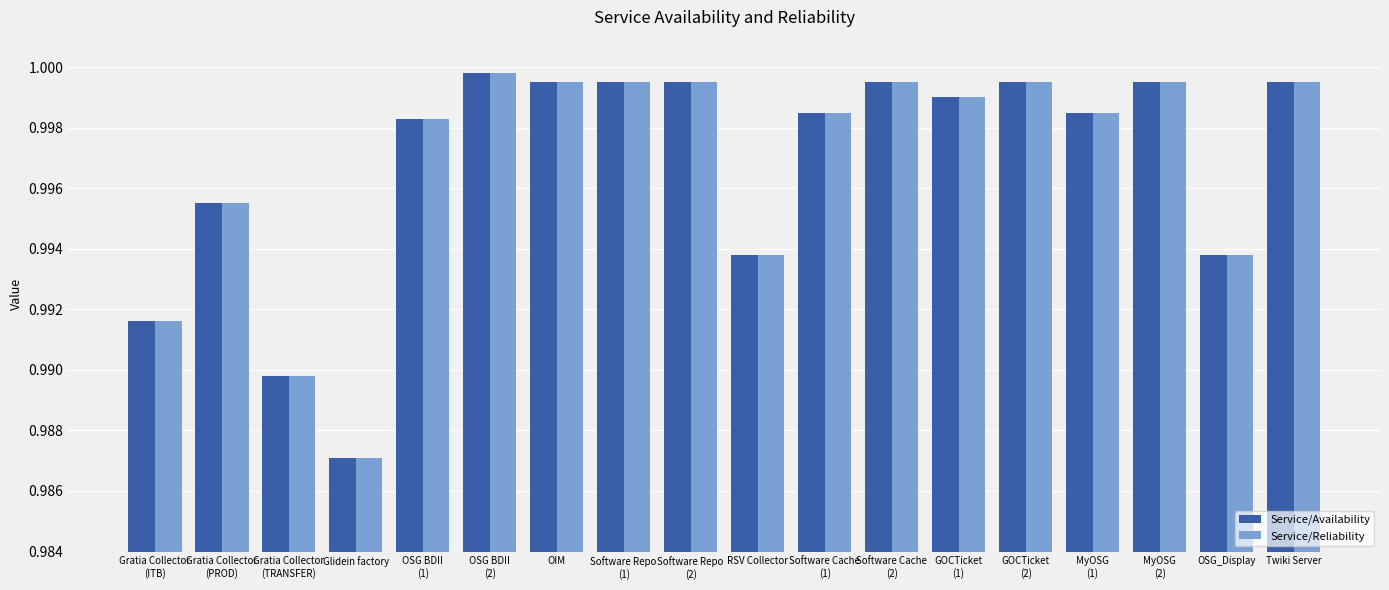

What is the sum of all Service/Availability values?

17.9